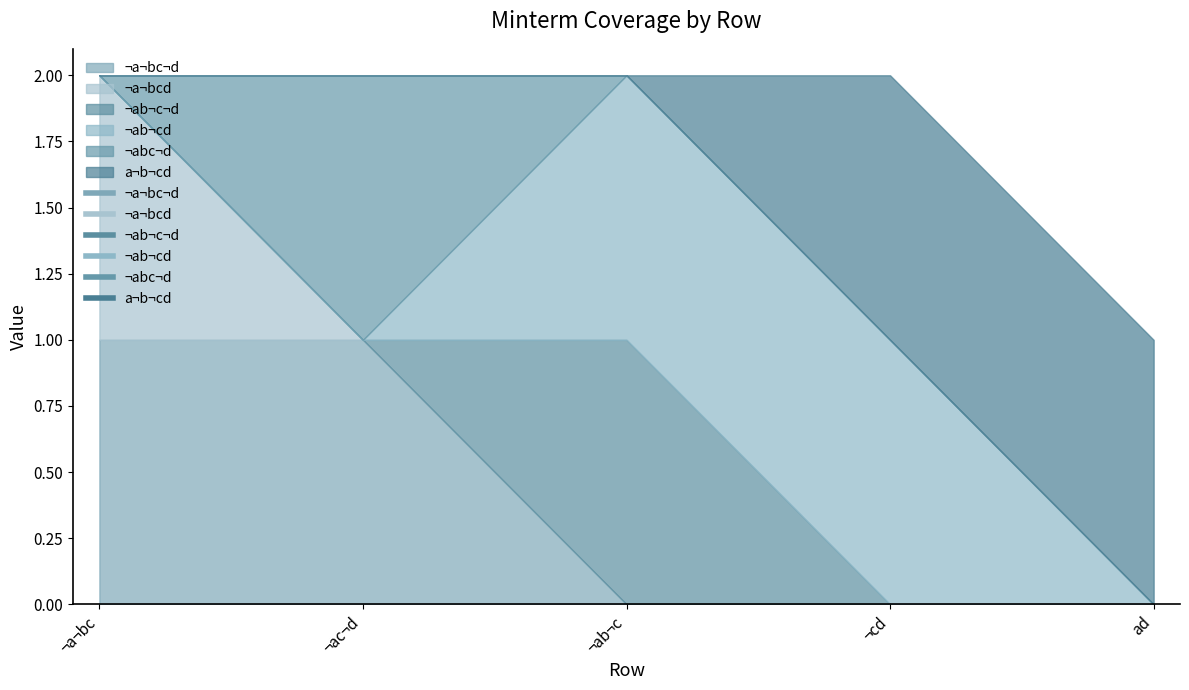

What are all the series names shown in the legend?

¬a¬bc¬d, ¬a¬bcd, ¬ab¬c¬d, ¬ab¬cd, ¬abc¬d, a¬b¬cd